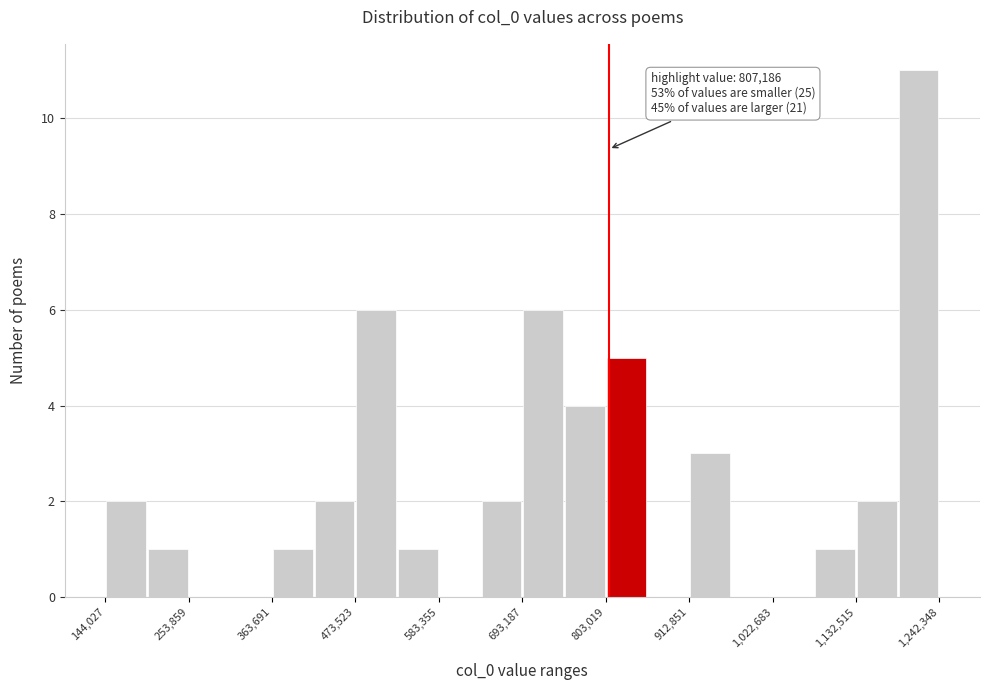

Read against the x-axis, roughly where is the centre of the tallest bar?

1220000